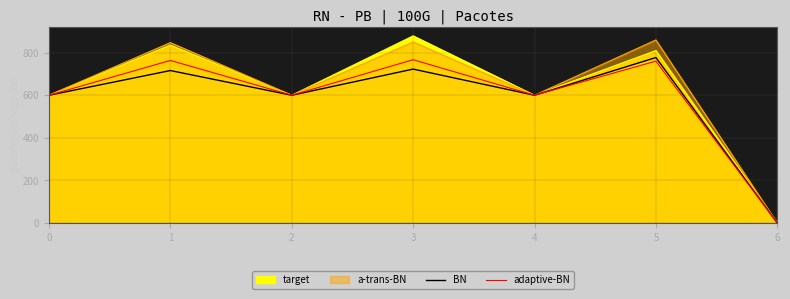

The value of BN at 4 is 161.7. True or false?

False